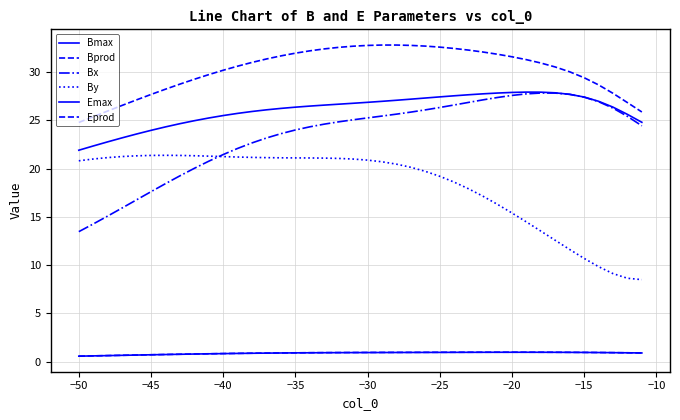

Which series has the widest spread of values?

Bx